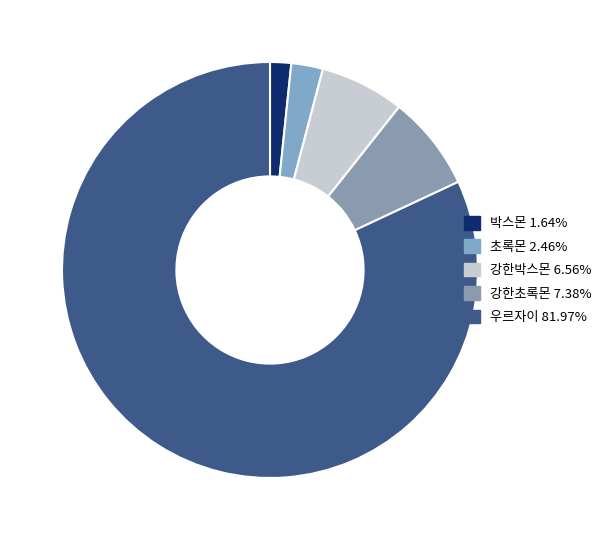

How much of the chart is everything except 우르자이?

18.0%